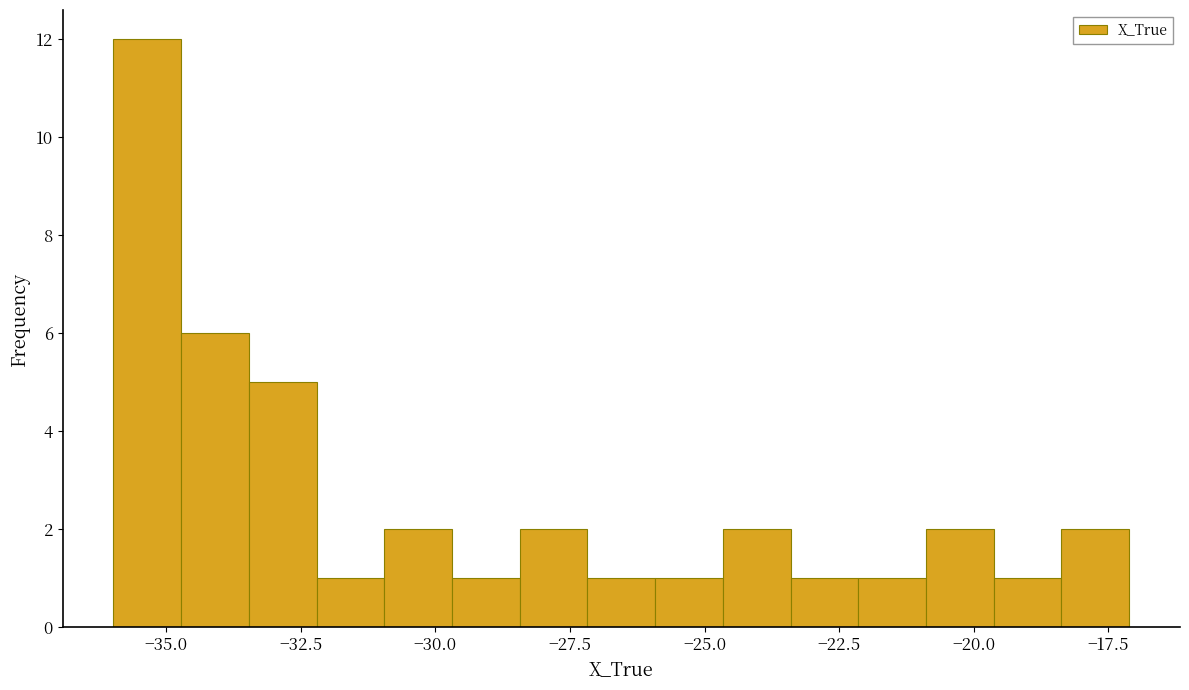

Read against the x-axis, roughly where is the centre of the tallest bar?

-35.5